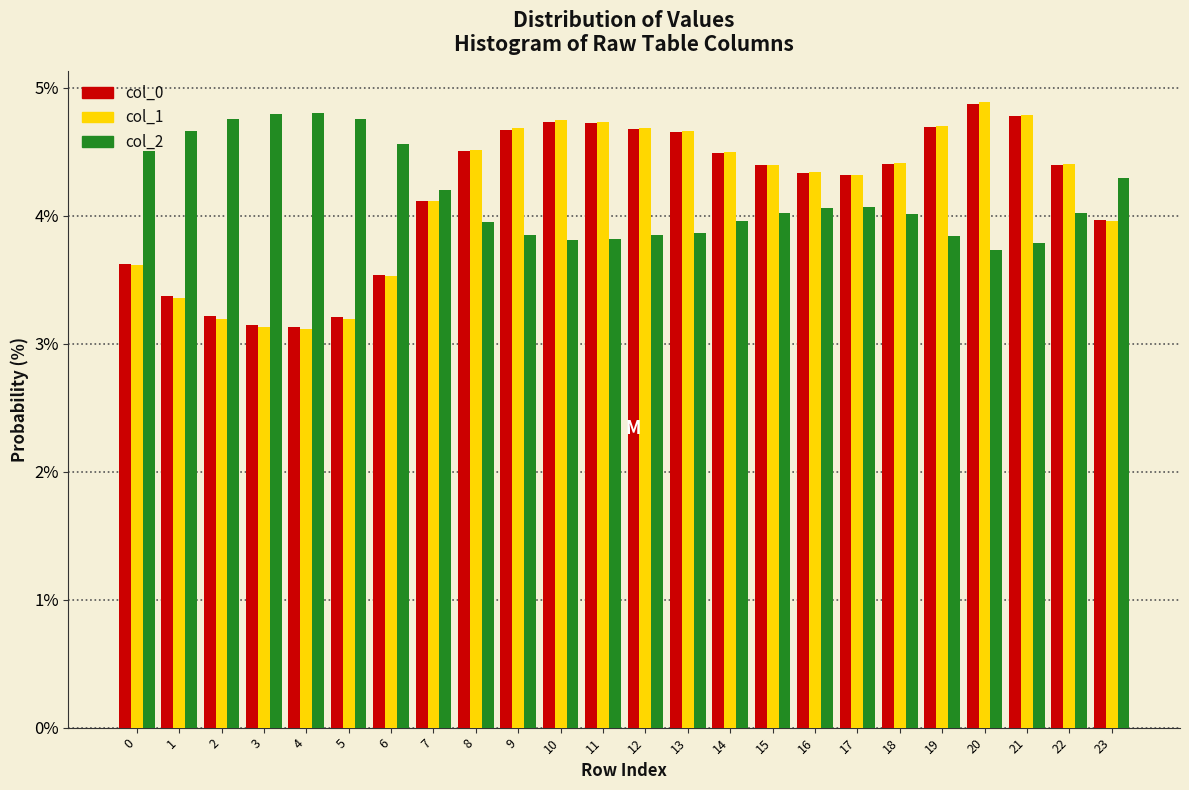

What is the difference between the maximum and minimum values in the col_2 series?

1.1